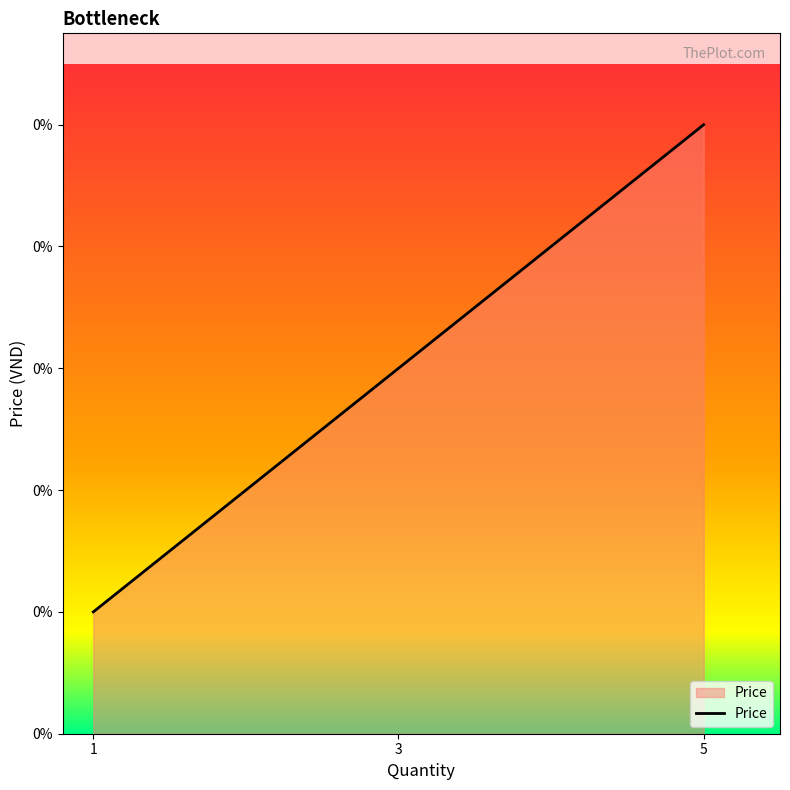

What is the difference between the values at 5 and 3?

2000000